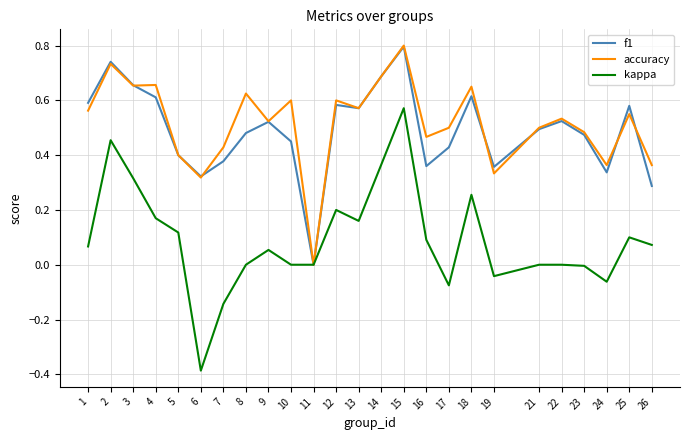

True or false: f1 has a value of 0.3 at 6.

True